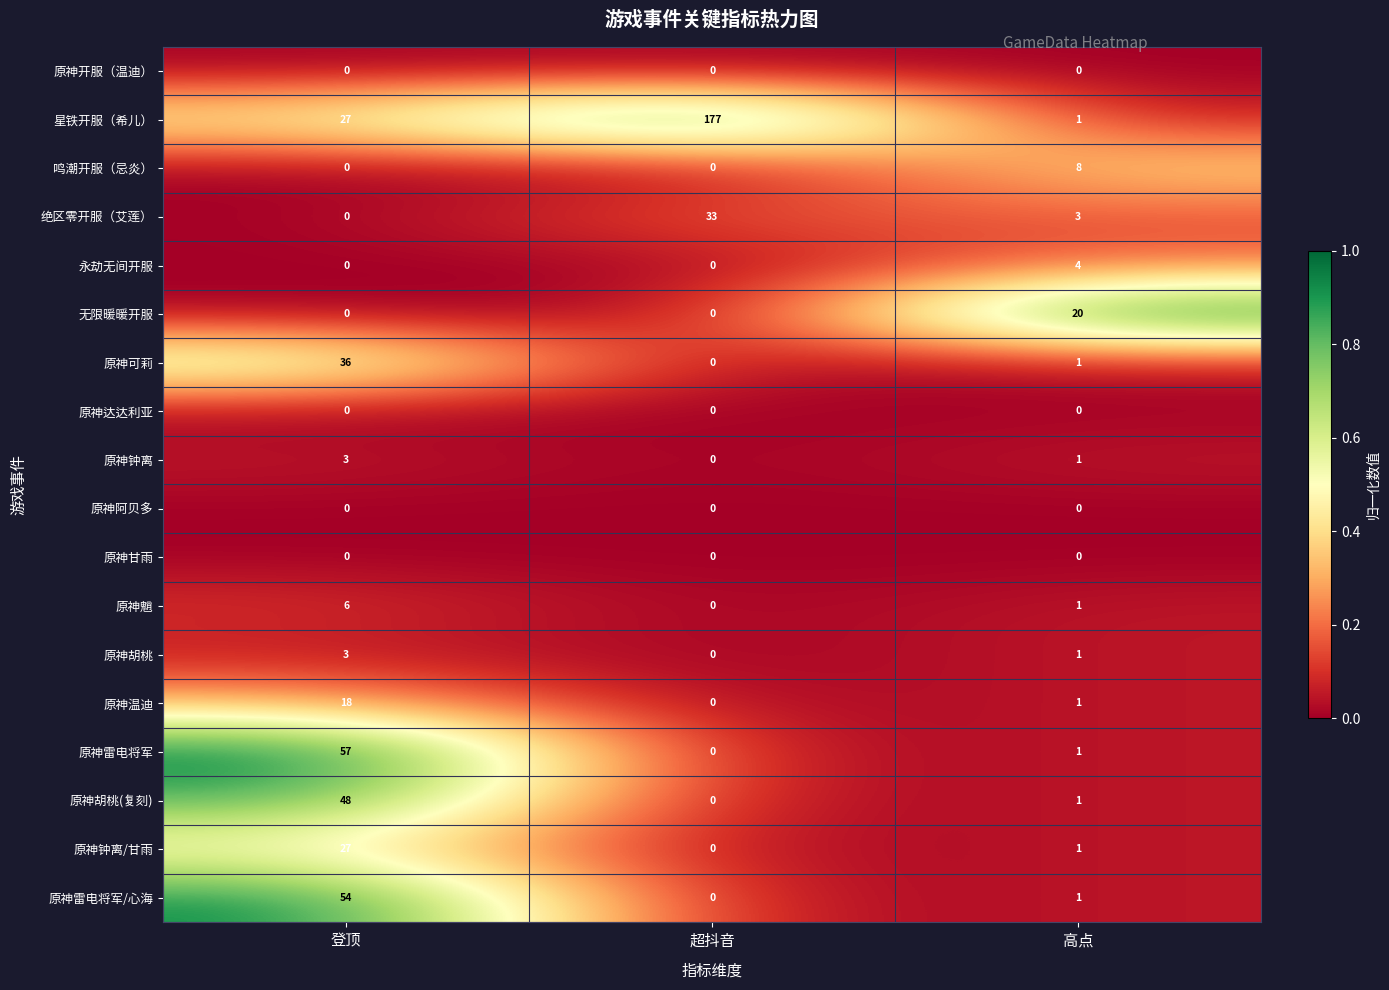

How many data points does each series have?

3